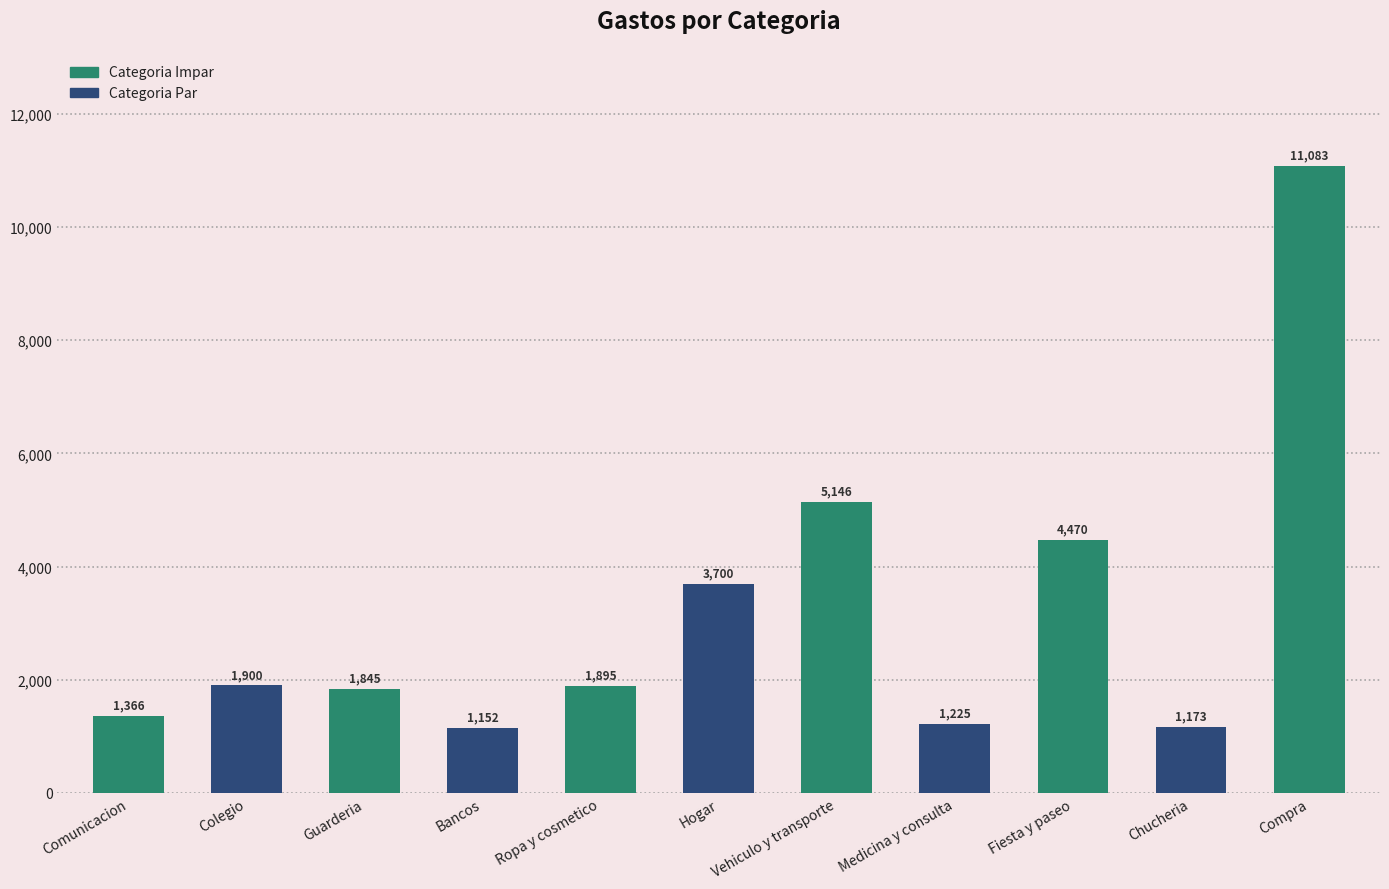

Rank the categories by value from lowest to highest.

Bancos, Chucheria, Medicina y consulta, Comunicacion, Guarderia, Ropa y cosmetico, Colegio, Hogar, Fiesta y paseo, Vehiculo y transporte, Compra